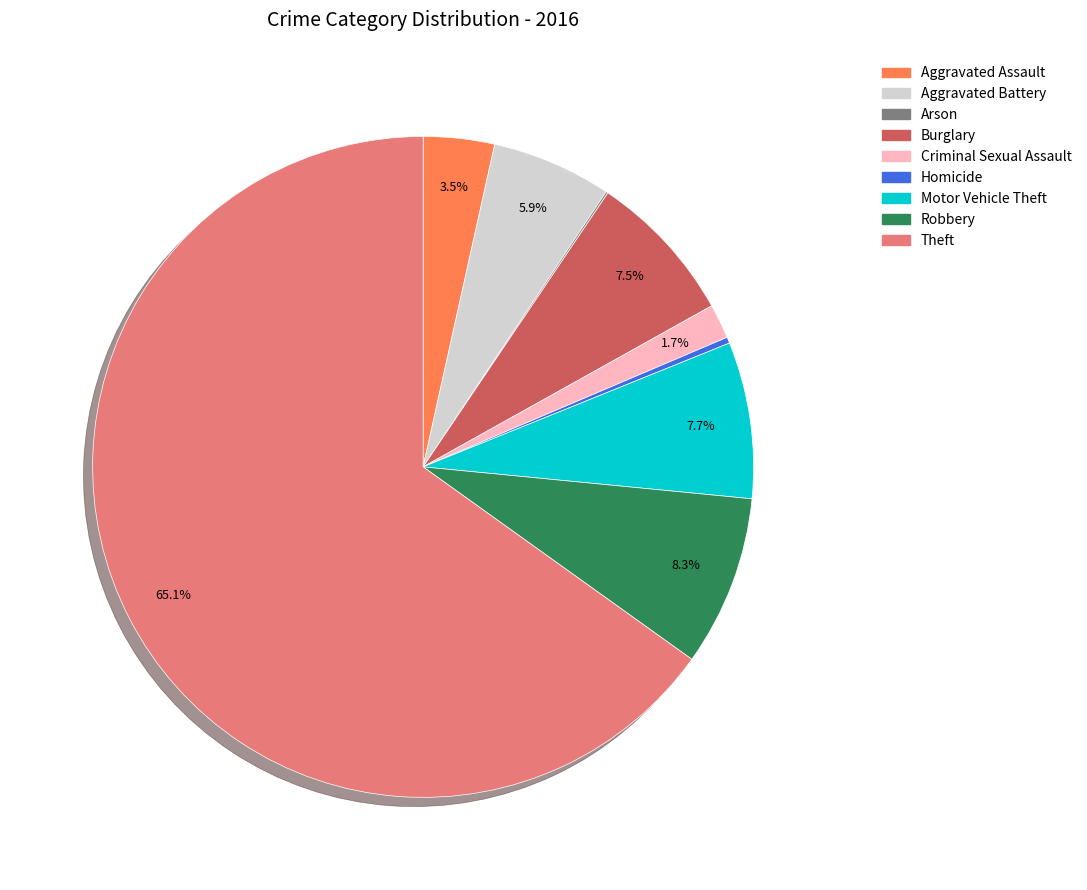

Is the sum of Motor Vehicle Theft and Aggravated Battery greater than half?

No